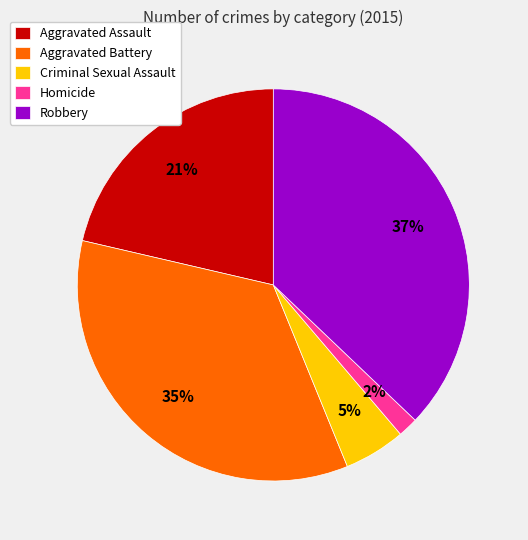

How many segments does this pie chart have?

5